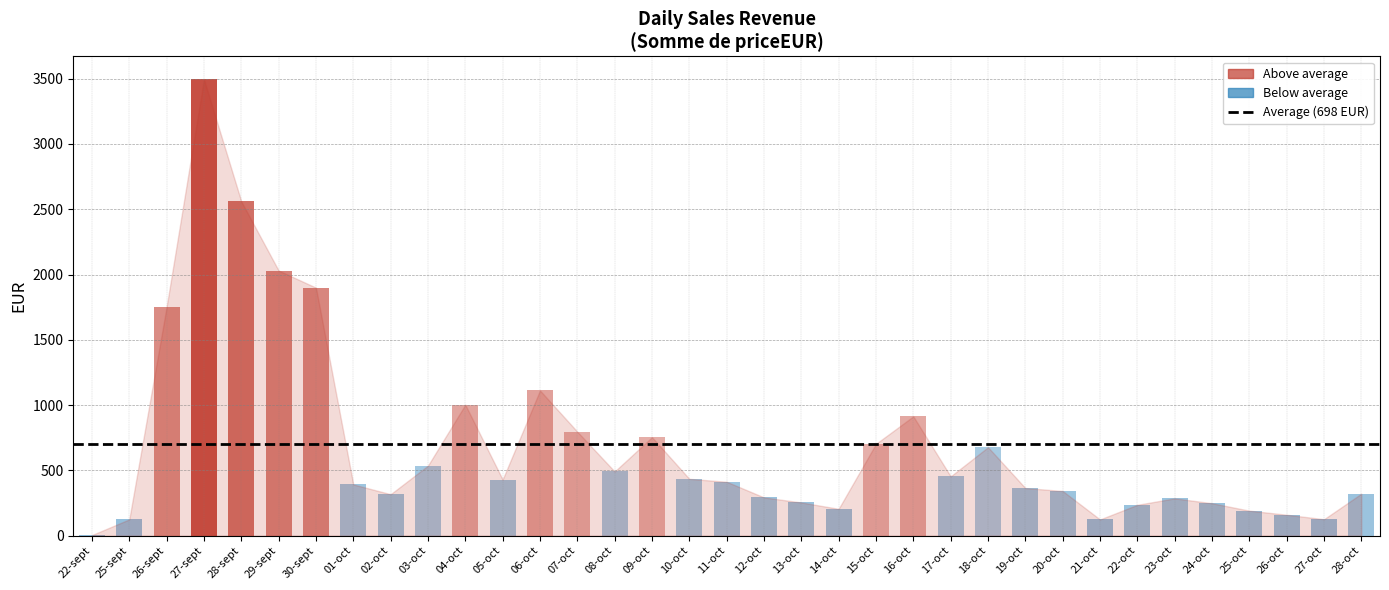

Reading left to right, transcribe all the data shown in this chart.

22-sept=4.5	25-sept=124.7	26-sept=1752.8	27-sept=3495.3	28-sept=2559.9	29-sept=2030.4	30-sept=1899.4	01-oct=392.1	02-oct=317.4	03-oct=536.3	04-oct=1003.3	05-oct=429.6	06-oct=1111.9	07-oct=796.3	08-oct=491.4	09-oct=754.3	10-oct=435.1	11-oct=412.6	12-oct=292.8	13-oct=254.1	14-oct=205.4	15-oct=703.5	16-oct=913.9	17-oct=454.1	18-oct=677.3	19-oct=364.6	20-oct=342.1	21-oct=124.0	22-oct=236.0	23-oct=285.5	24-oct=248.2	25-oct=191.3	26-oct=160.1	27-oct=125.8	28-oct=321.5